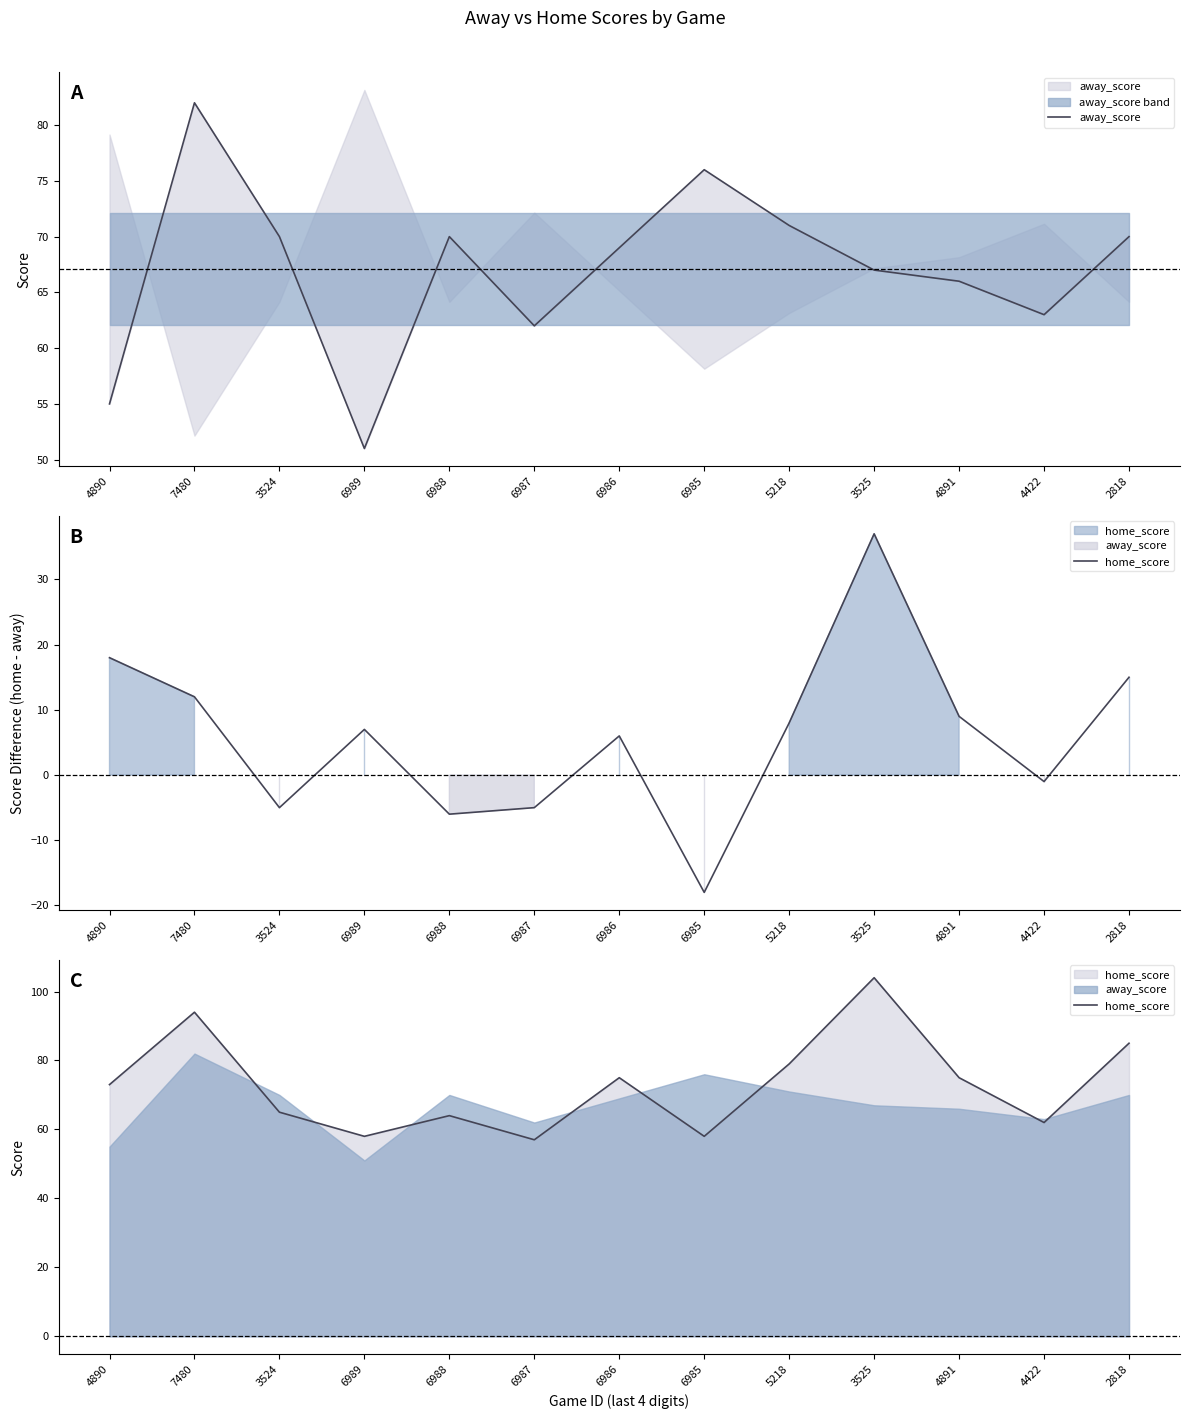

How many intersections are there between home_score and away_score?

8